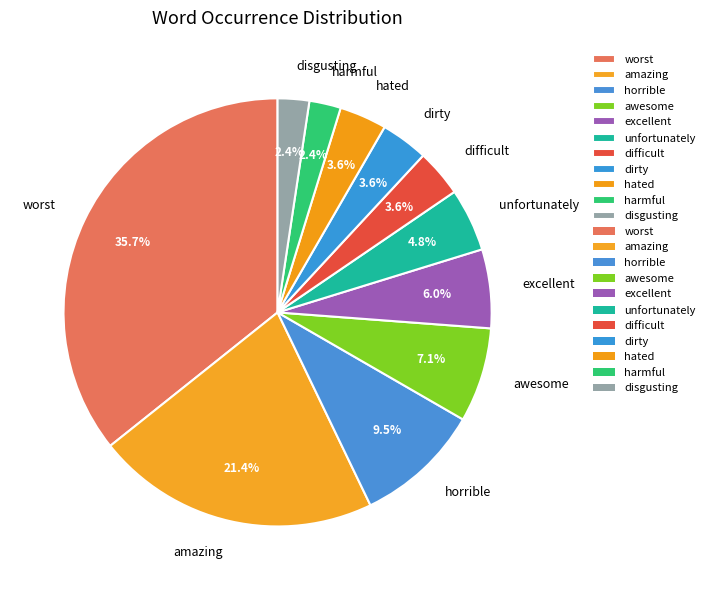

Is the sum of amazing and disgusting greater than half?

No